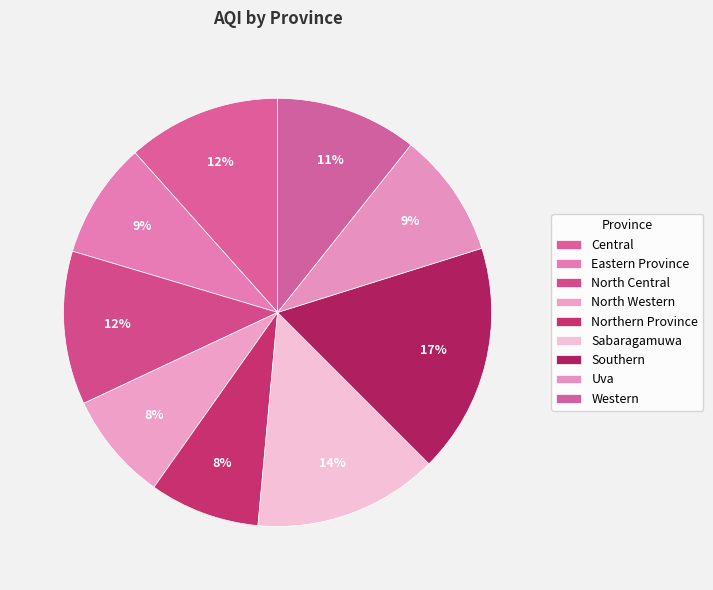

What is the largest slice in the pie chart?

Southern